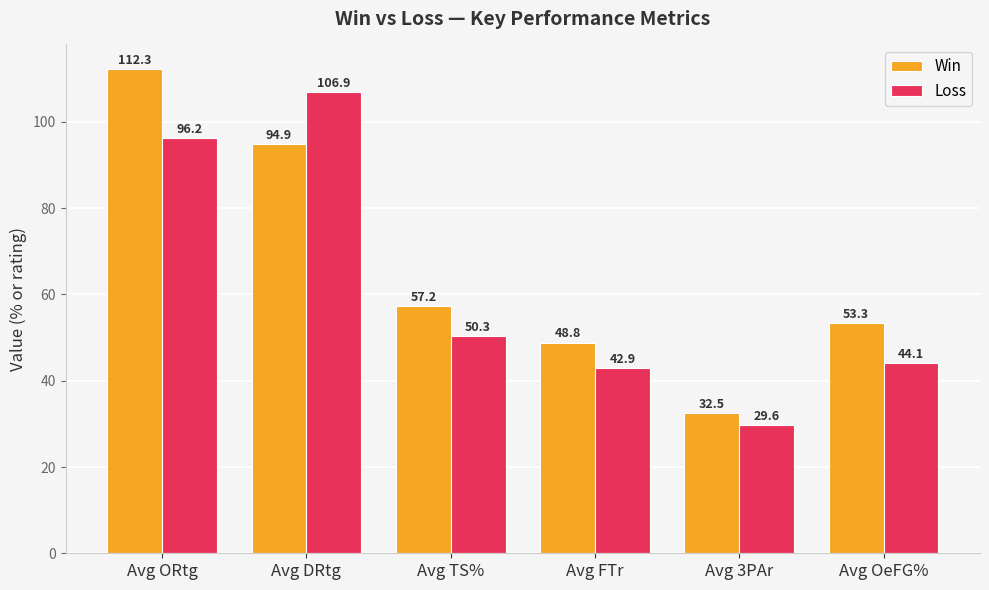

What is the minimum value shown in the chart?

29.6